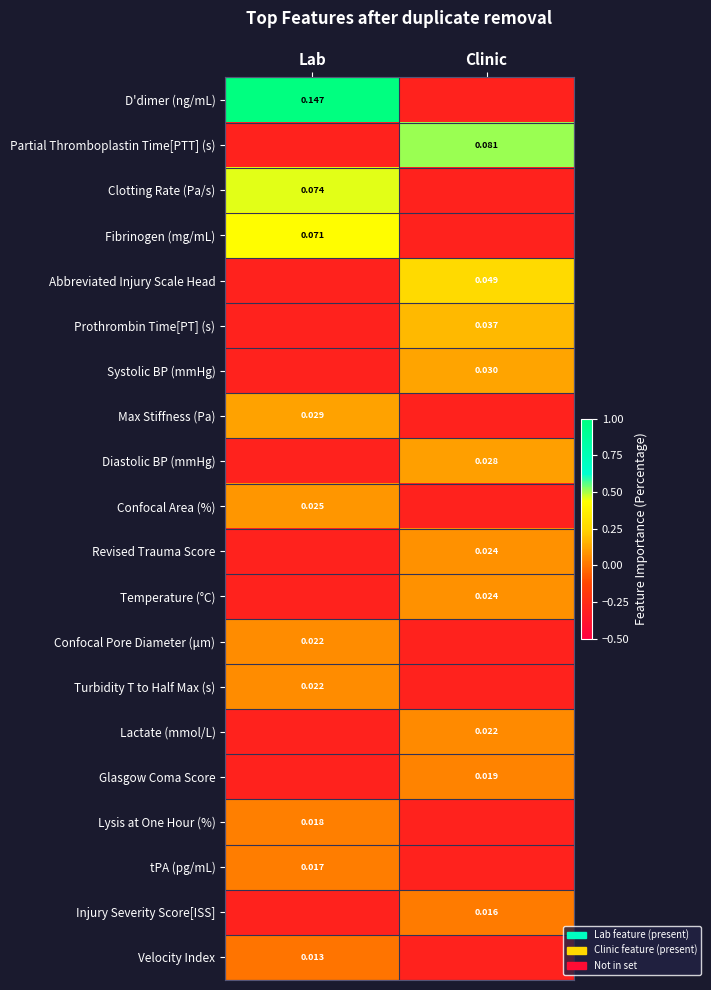

How many values in the Glasgow Coma Score series exceed 0?

1